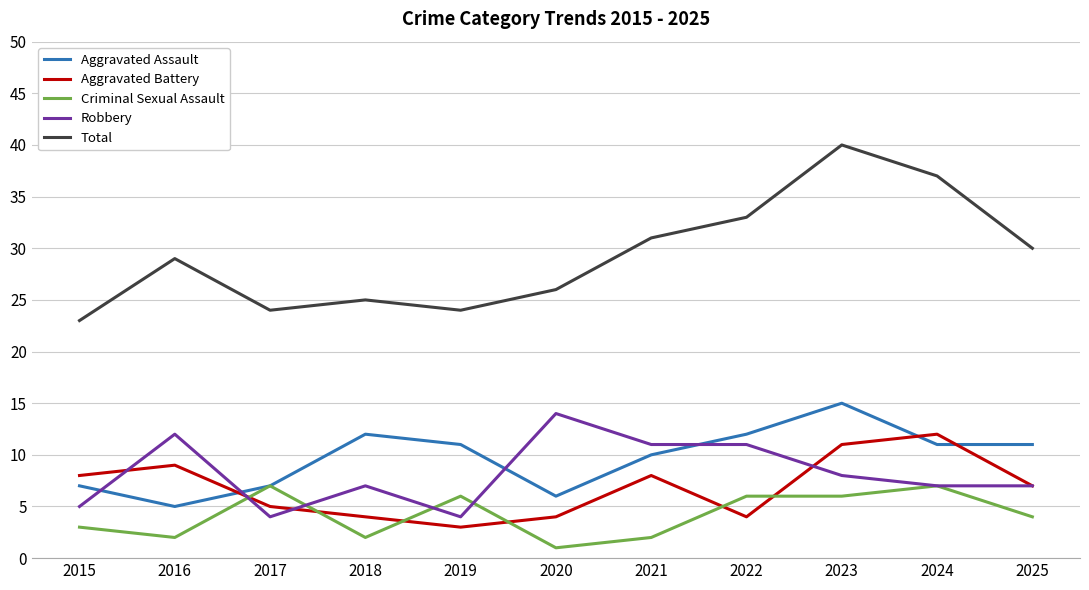

Is it true that Total equals 25 at 2018?

True